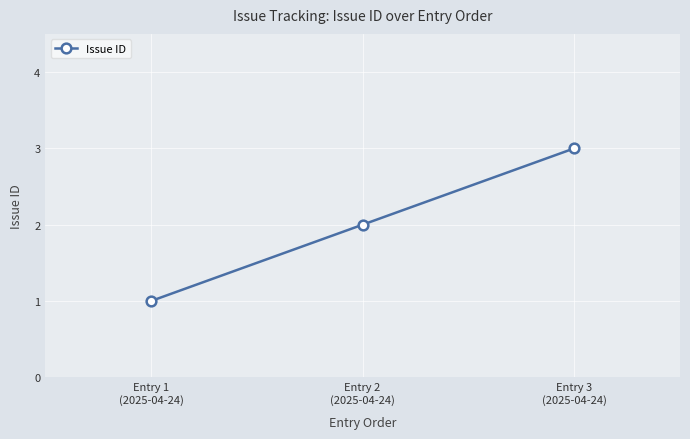

How many data points does each series have?

3